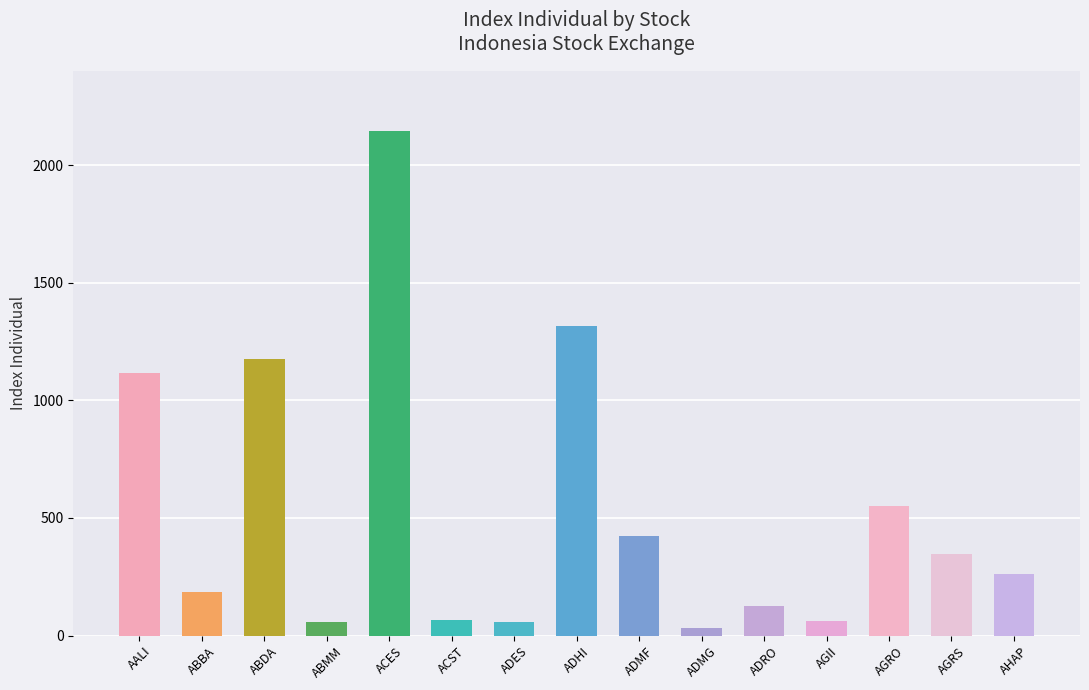

What is the sum of the values at ABBA and ADES?

242.1